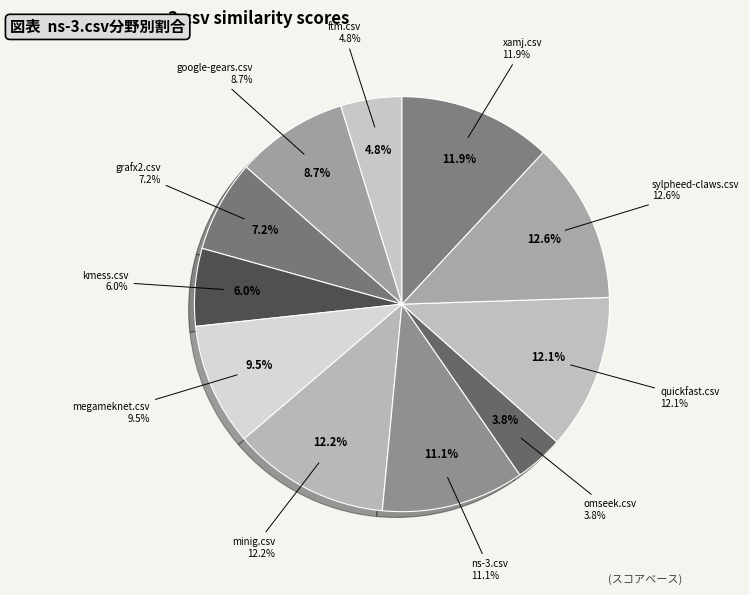

Does grafx2.csv account for over 50% of the chart?

No